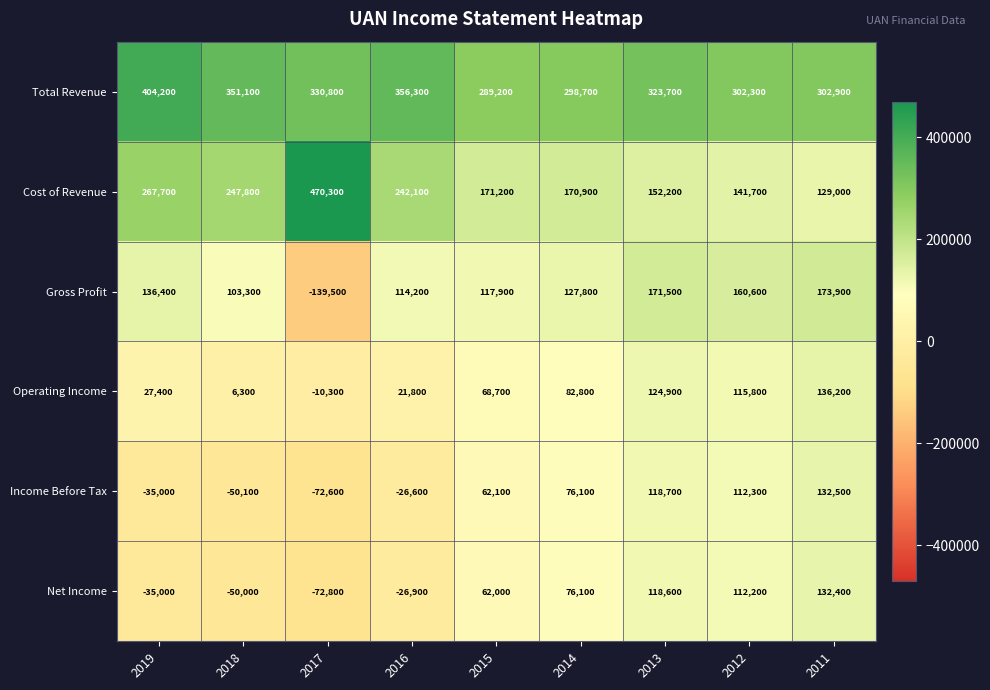

How many positive values does the Income Before Tax series have?

5